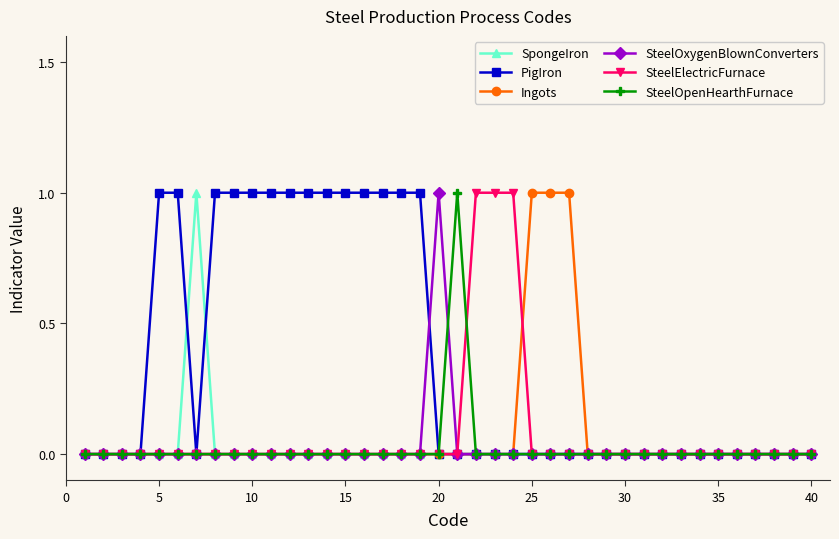

Which series has the largest total across all categories?

PigIron